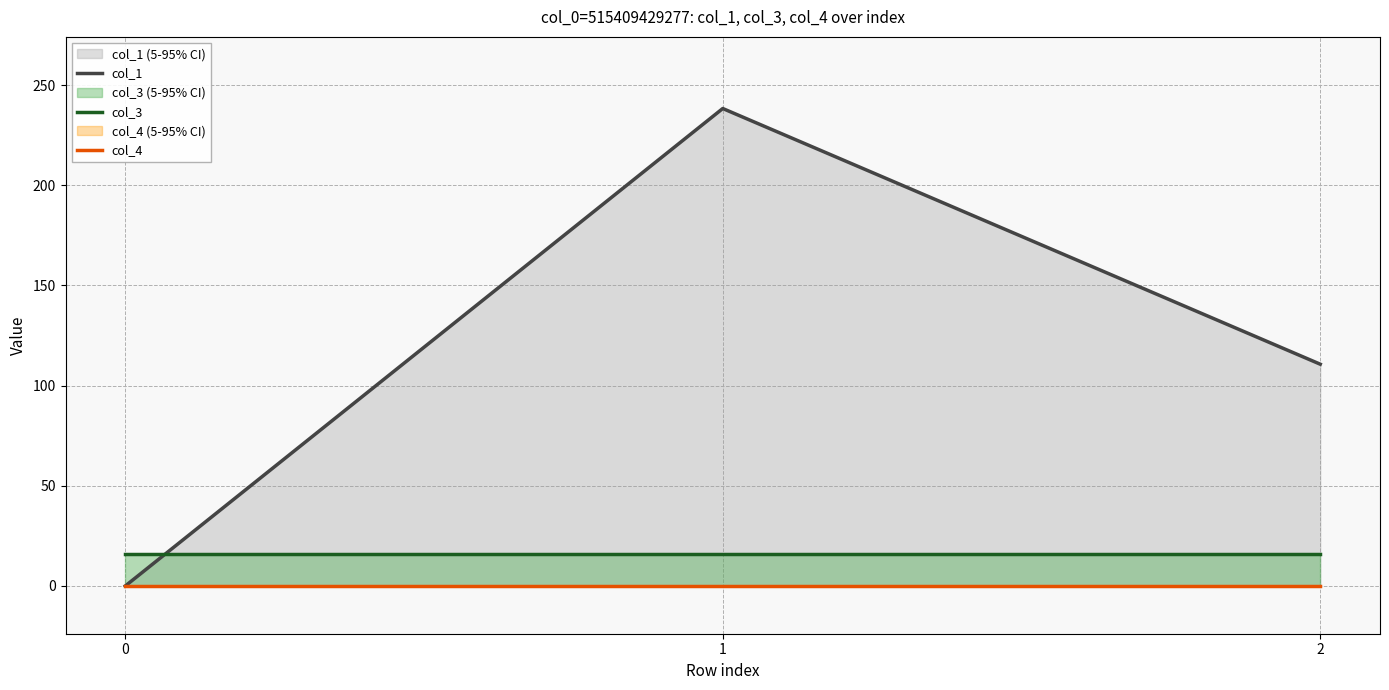

Reading left to right, list all the values displayed in this chart.

col_1: 0.0	238.3	110.7
col_3: 16.0	16.0	16.0
col_4: 0.0	0.0	0.0